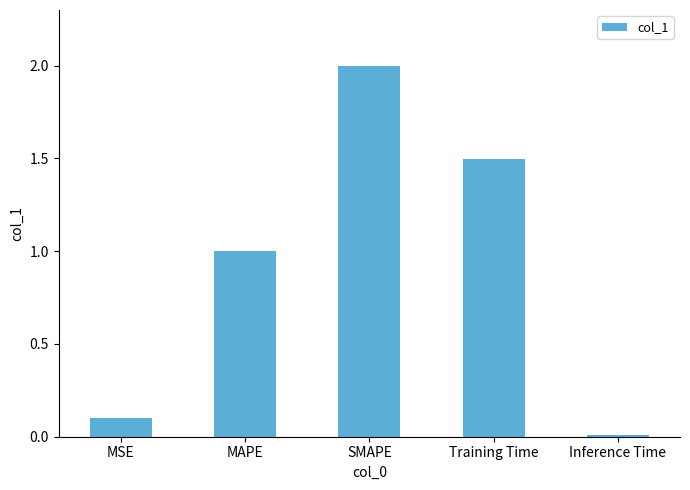

Count the number of categories in the chart.

5